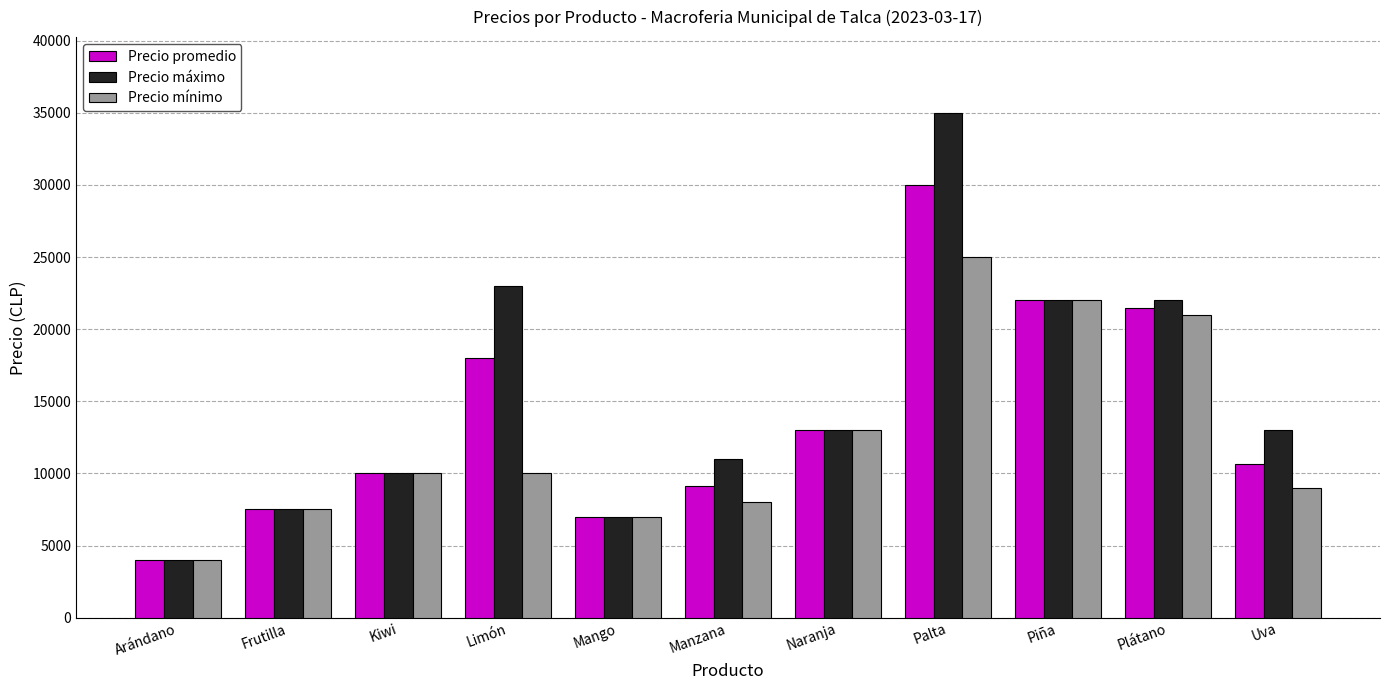

Which series has the largest total across all categories?

Precio máximo